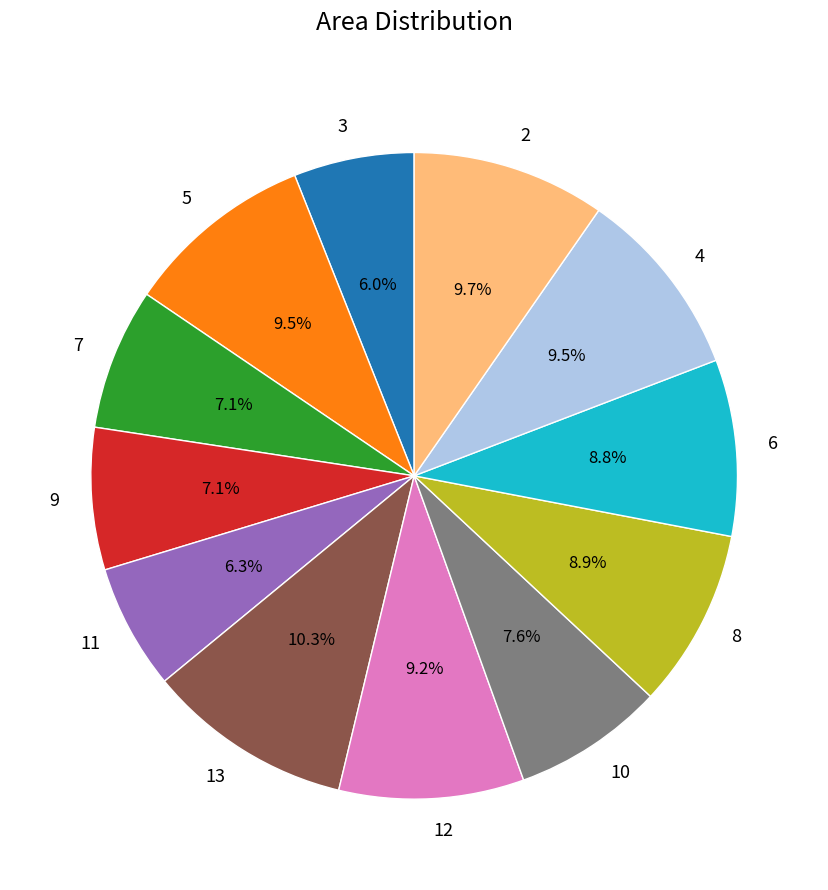

True or false: 3 accounts for 6% of the total.

True